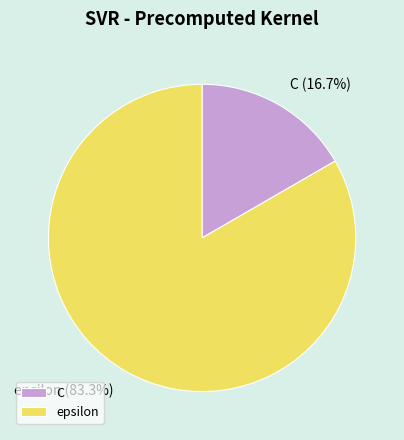

What is the smallest slice in the pie chart?

C